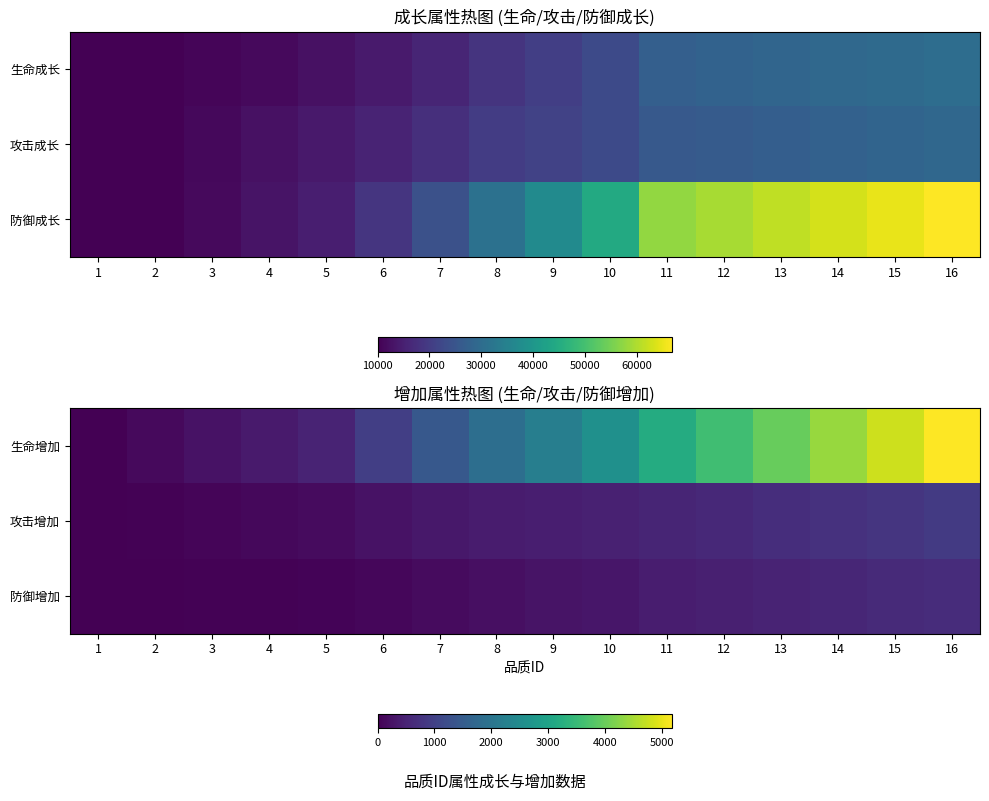

At 15, list the series in order from smallest to largest.

防御增加, 攻击增加, 生命增加